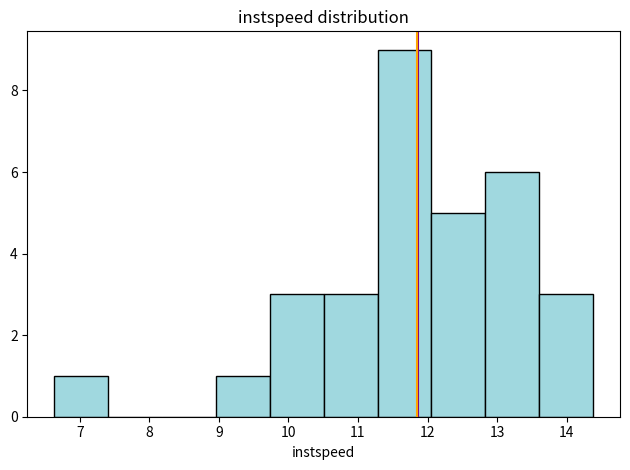

What is the height of the bar covering 13.6 to 14.4 on the x-axis? Neither the bar edges nor the heights are printed on the chart, so give them approximately, as read against the axes.

3